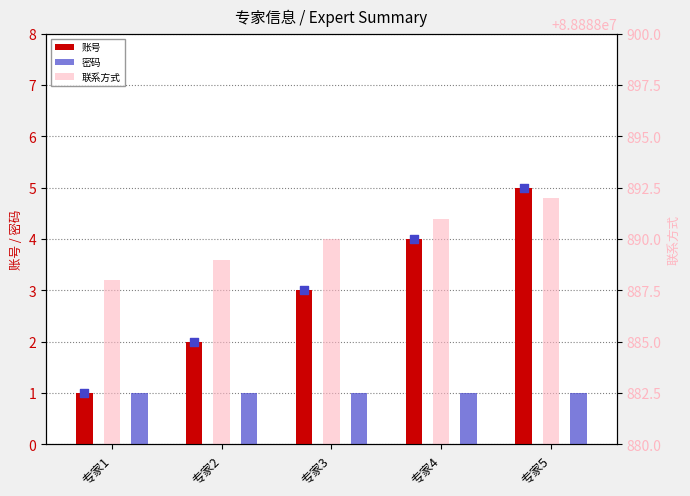

Is the value of 密码 at 专家1 greater than the value of 联系方式 at 专家3?

No